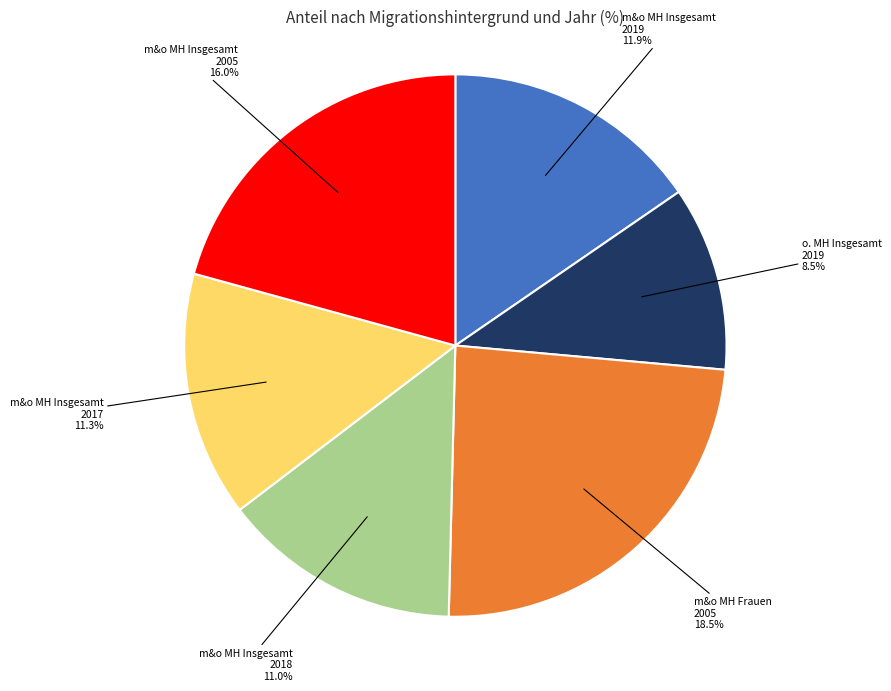

What is the change in value from ohne Migrationshintergrund
(Insgesamt 2019) to mit und ohne Migrationshintergrund
(Frauen 2005)?

+10.0